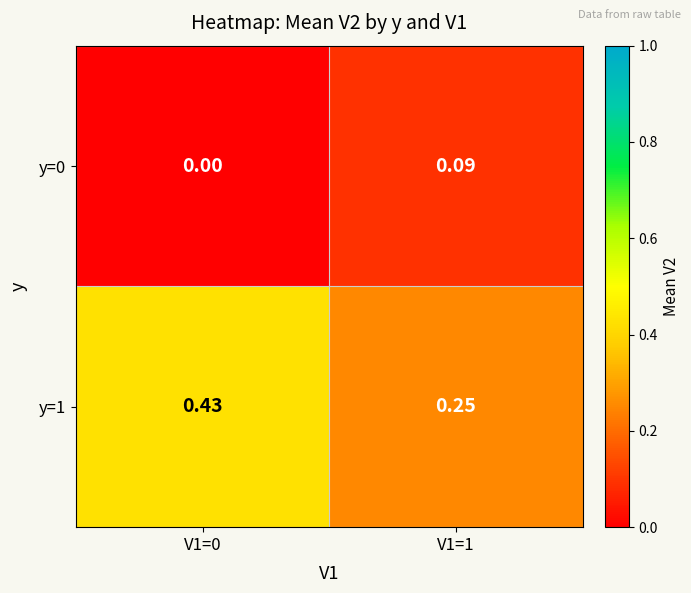

Is the value of y=1 at V1=1 greater than the value of y=0 at V1=0?

Yes